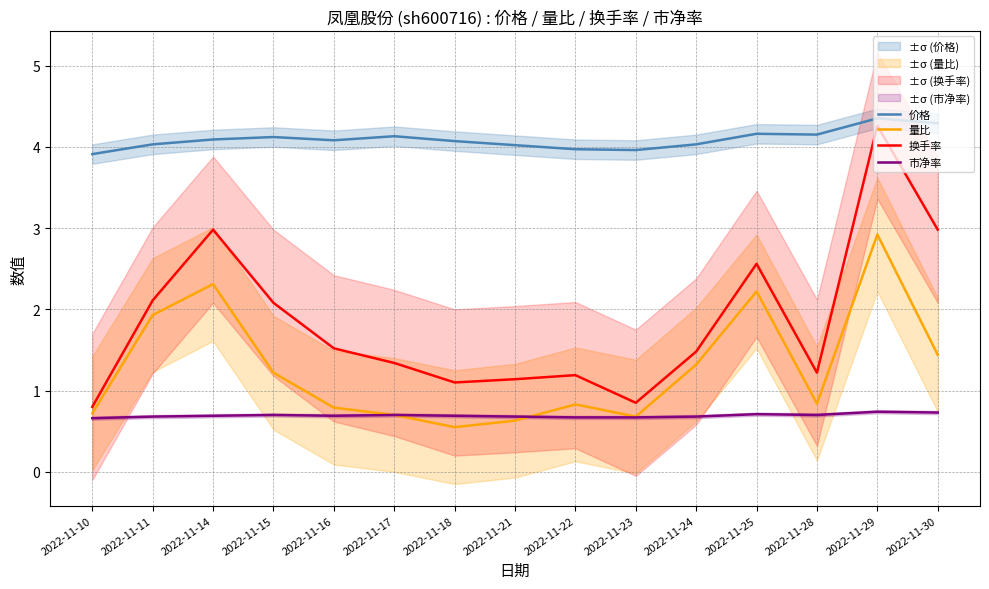

How many lines are shown in the chart?

4